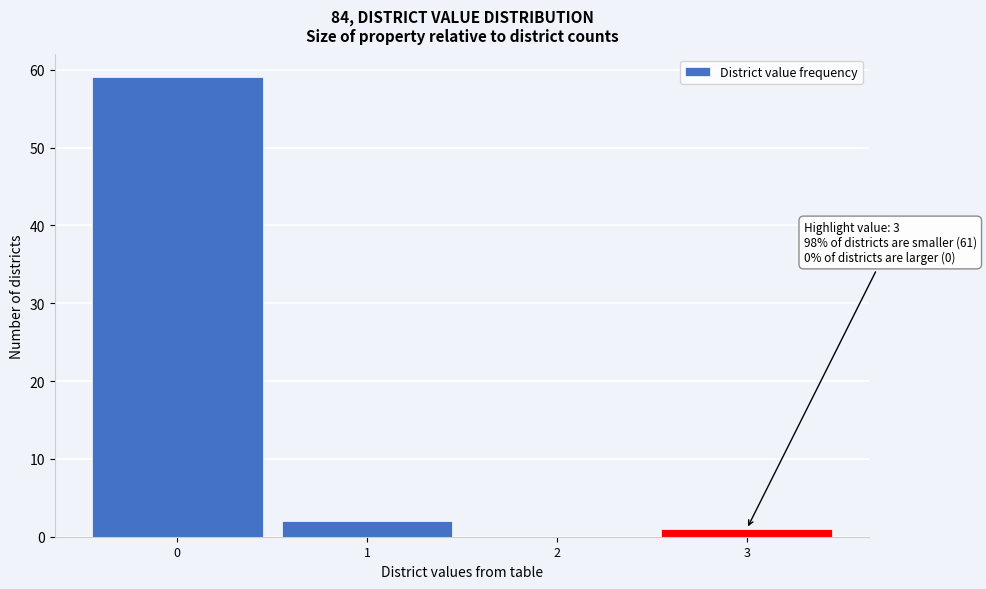

Which range on the x-axis has the tallest bar?

-0.5 to 0.5